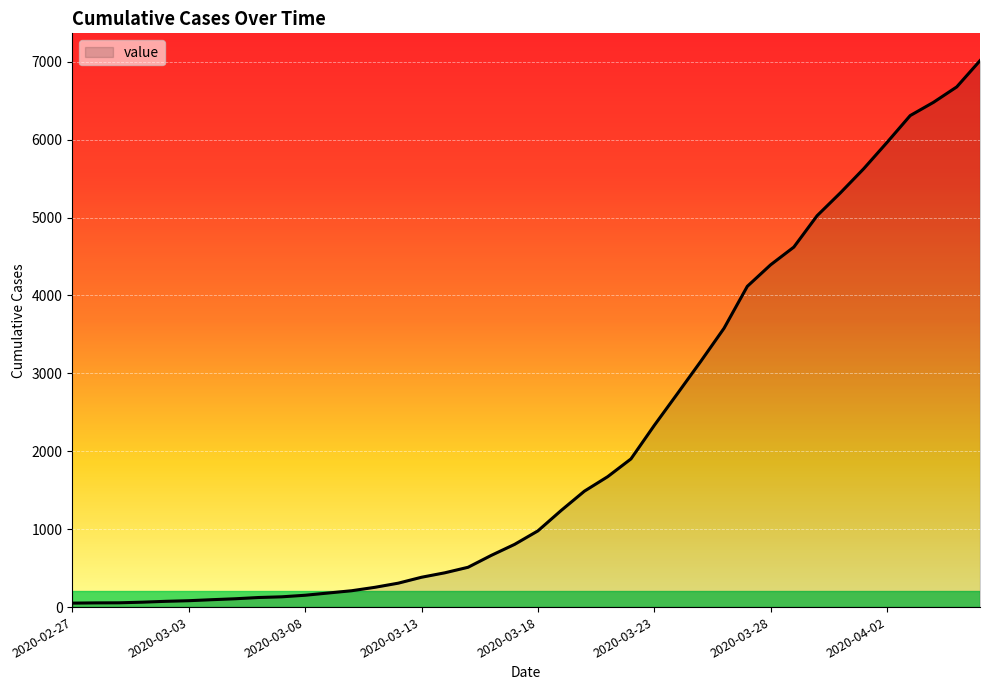

What is the maximum value shown in the chart?

7014